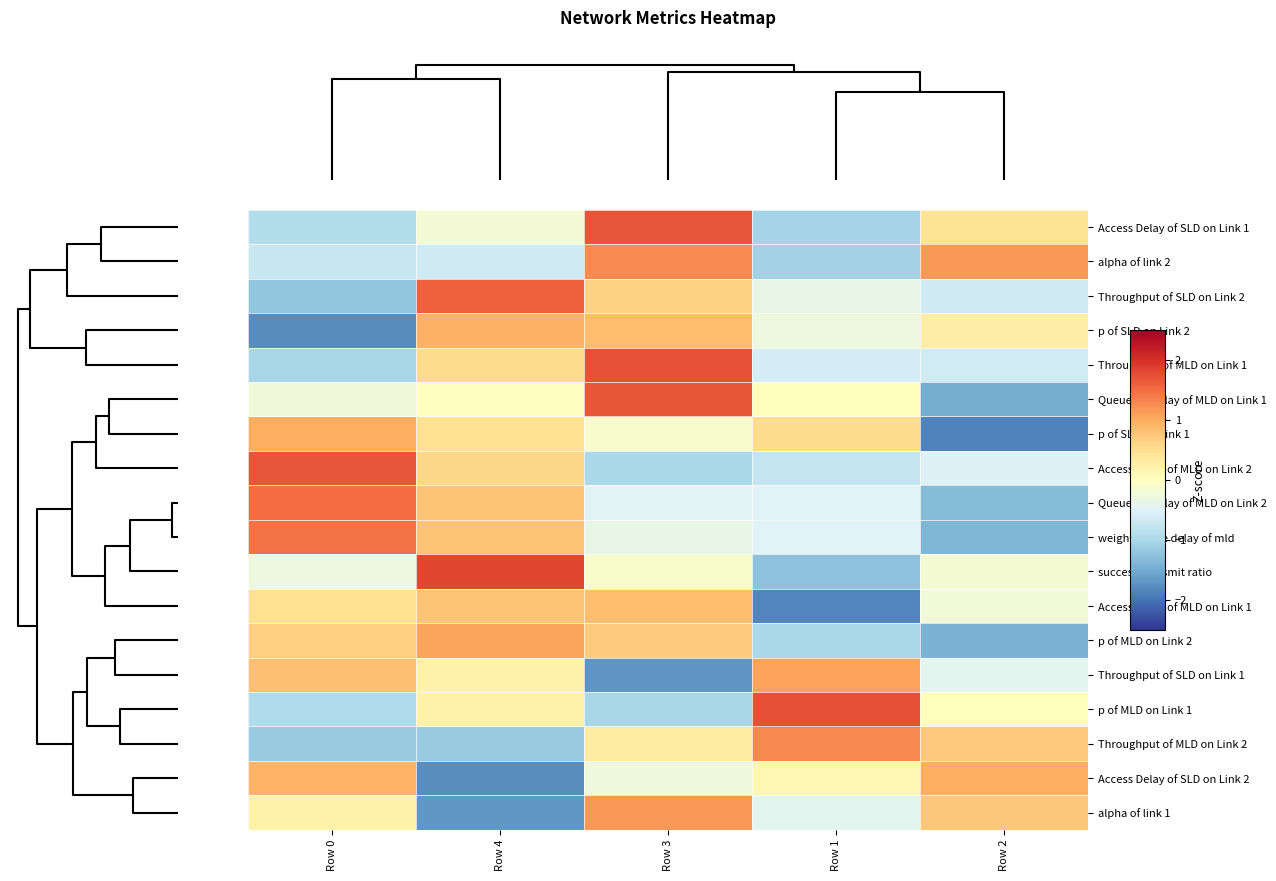

Which has a higher value, Row 2 or Row 3?

Row 3